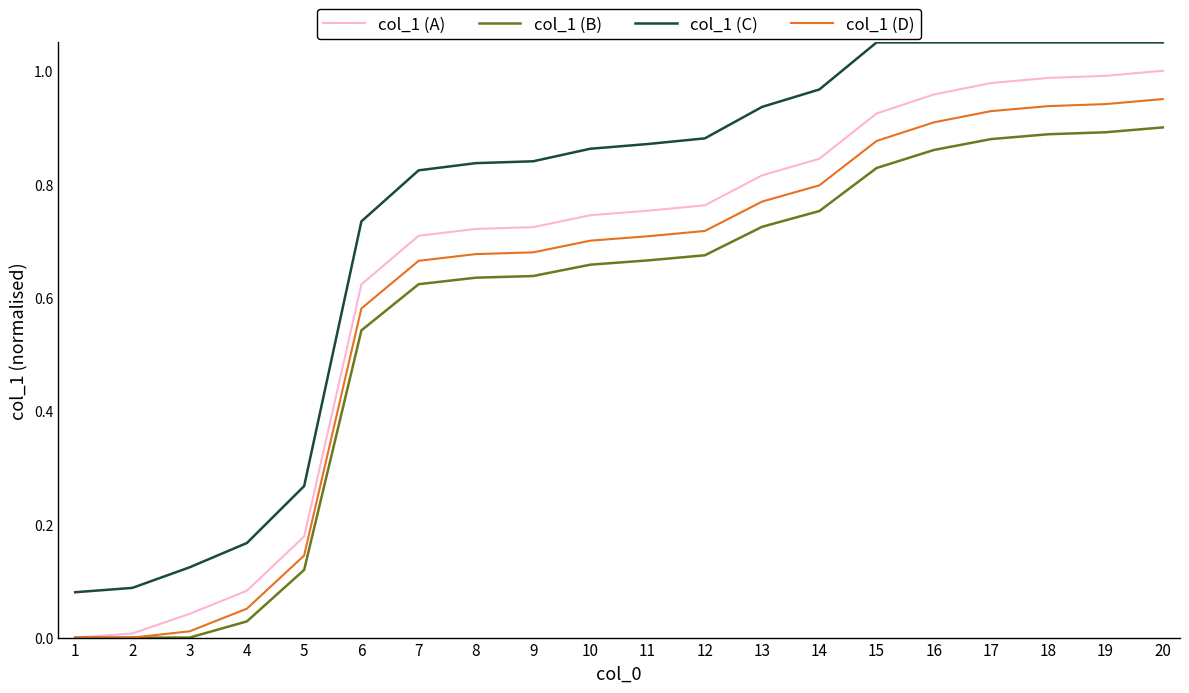

Which series changed the most between 14 and 19?

col_1 (A)